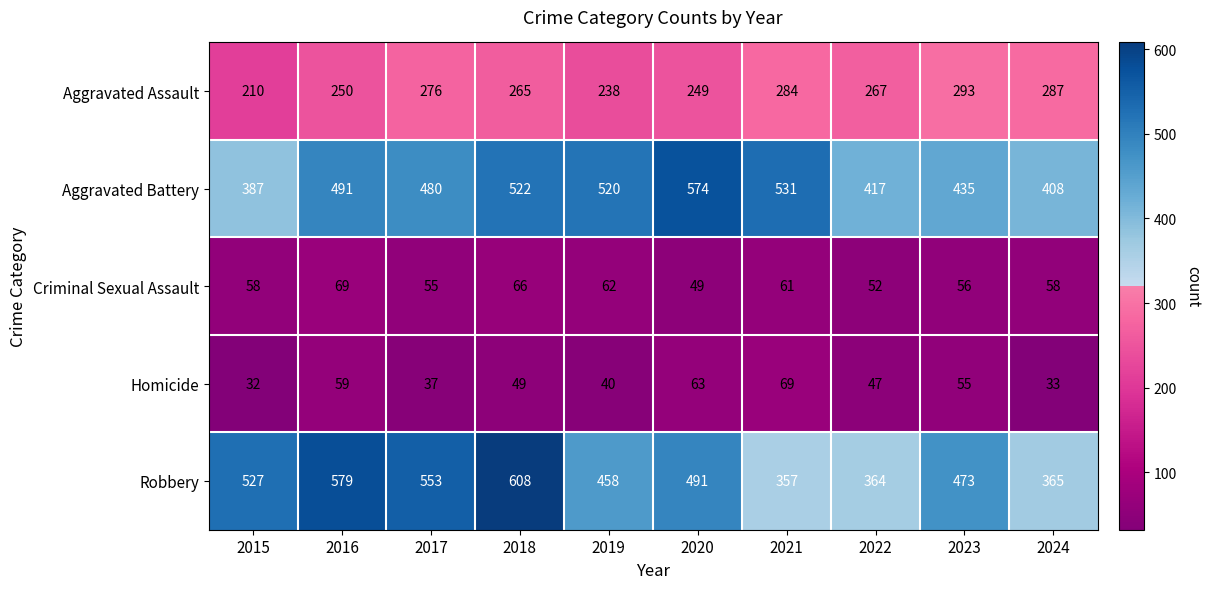

How many data points does each series have?

10